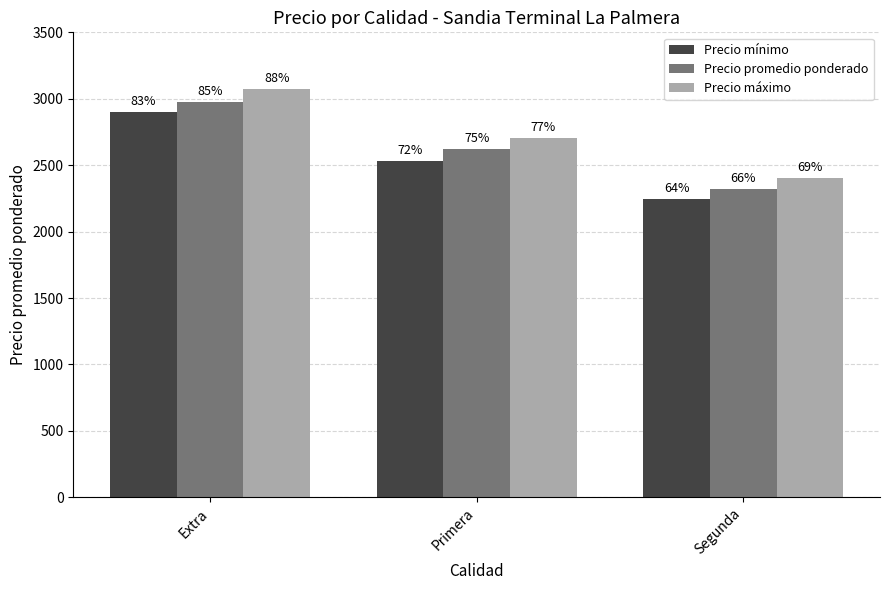

What are all the series names shown in the legend?

Precio mínimo, Precio promedio ponderado, Precio máximo